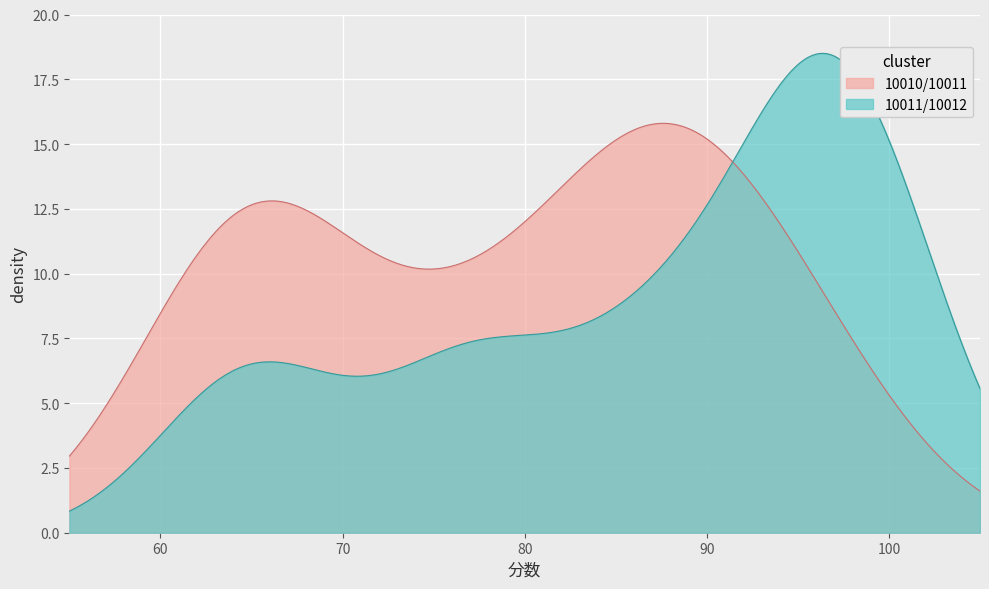

The value of 10010 at 计算机基础 is 18. True or false?

False